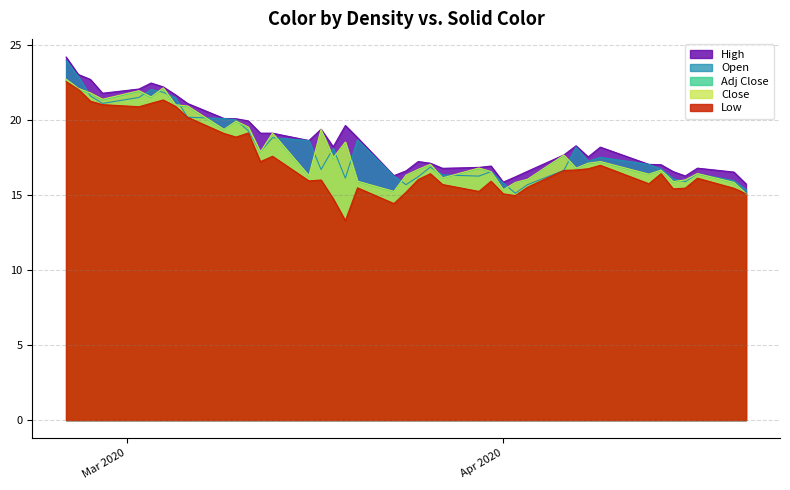

How many data points in Close are less than 17?

19